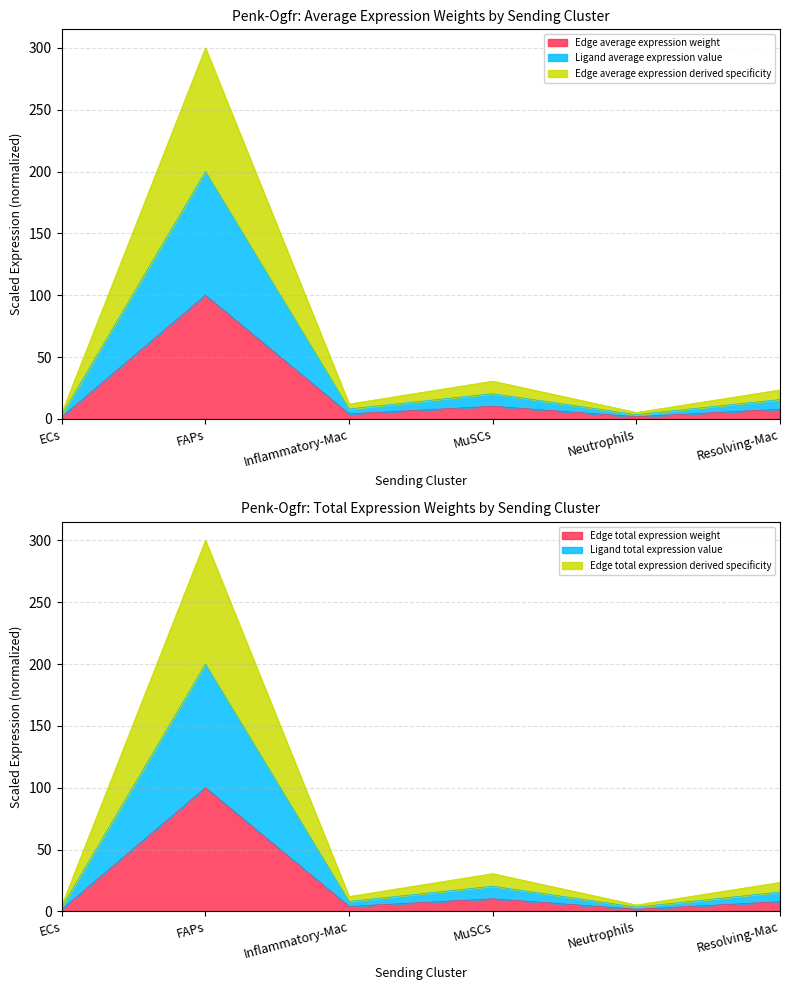

What position from the left is FAPs?

2